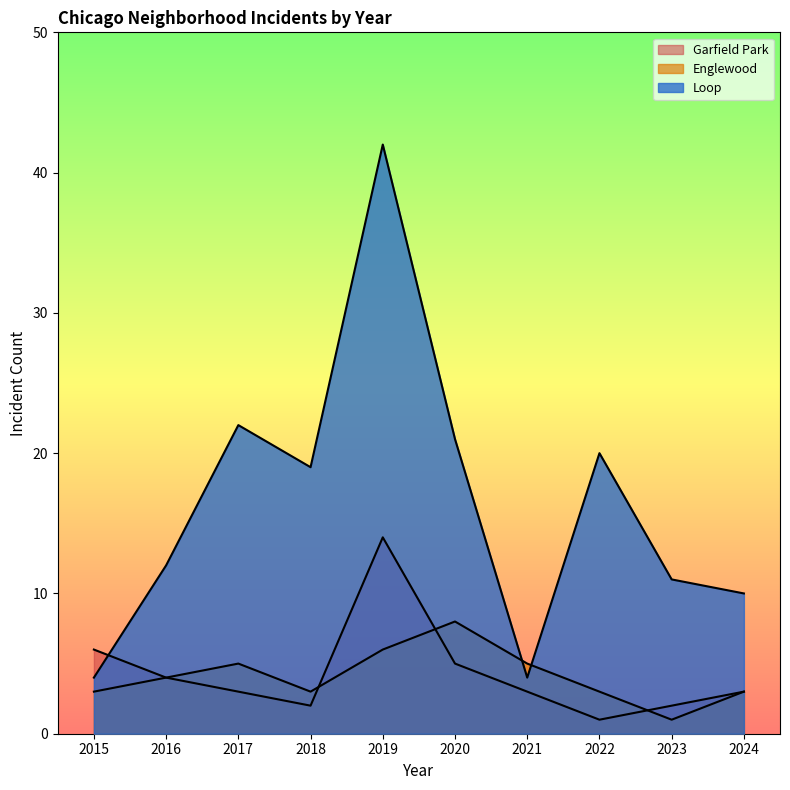

Where does the Loop series first go above 19?

2017